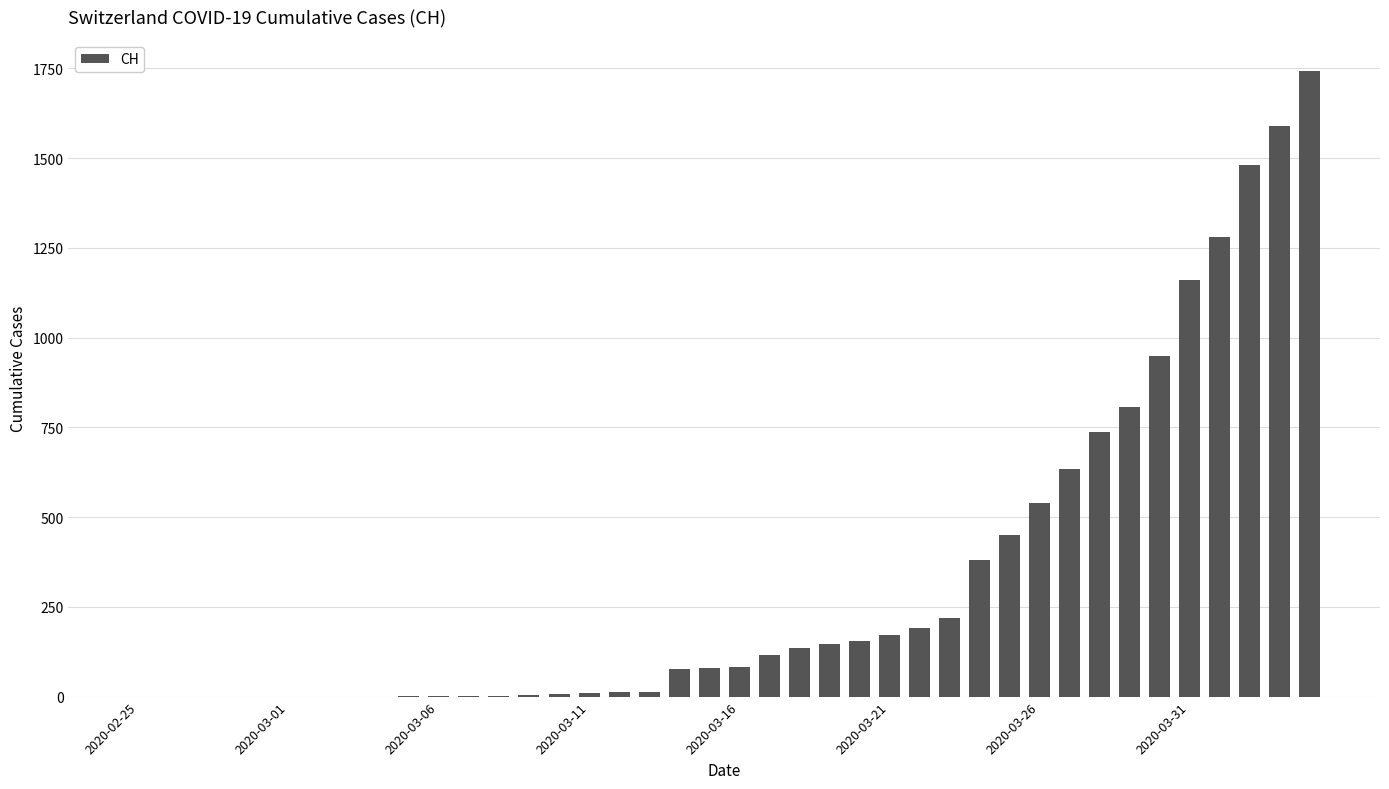

What is the average value?

329